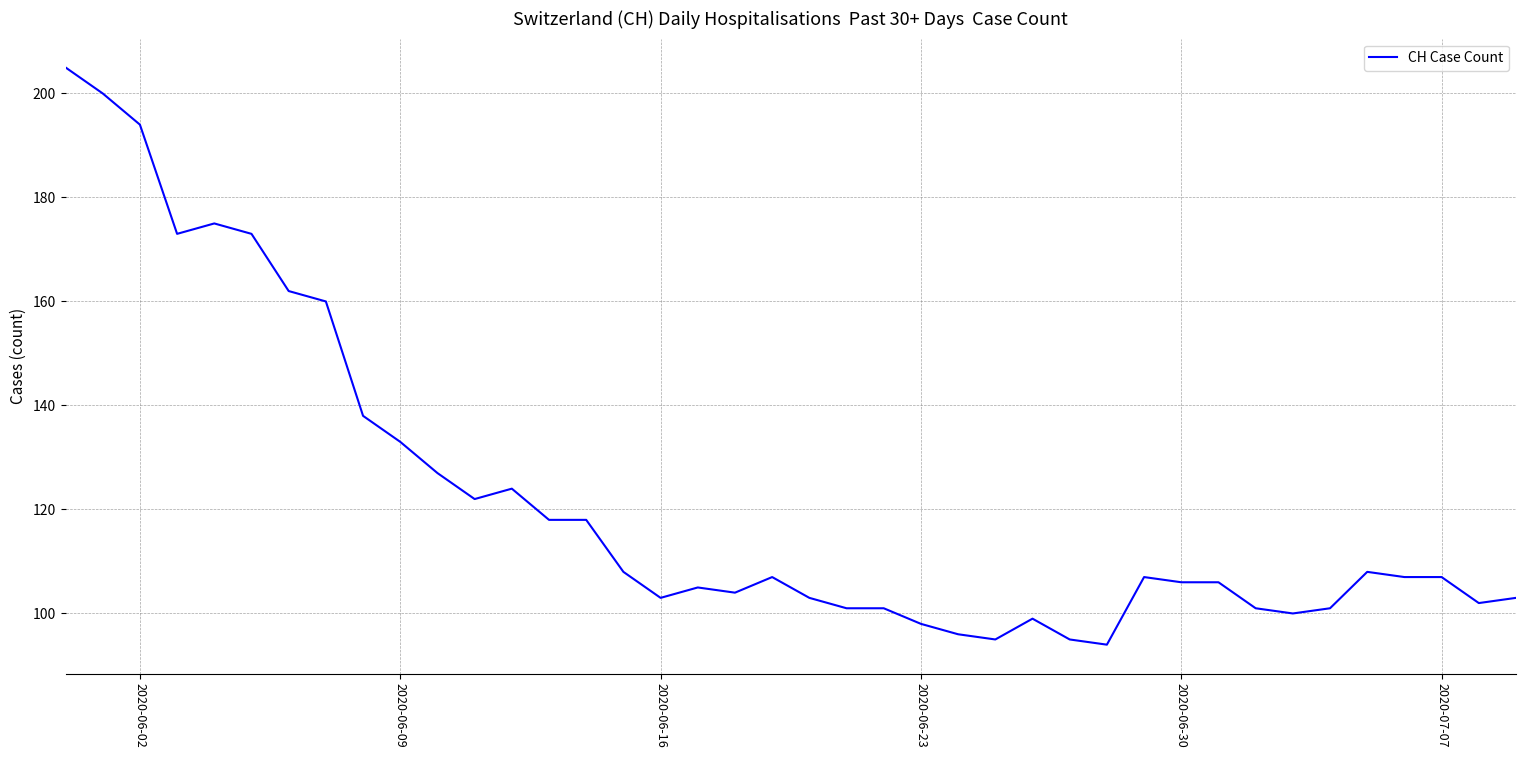

What is the smallest value displayed?

94